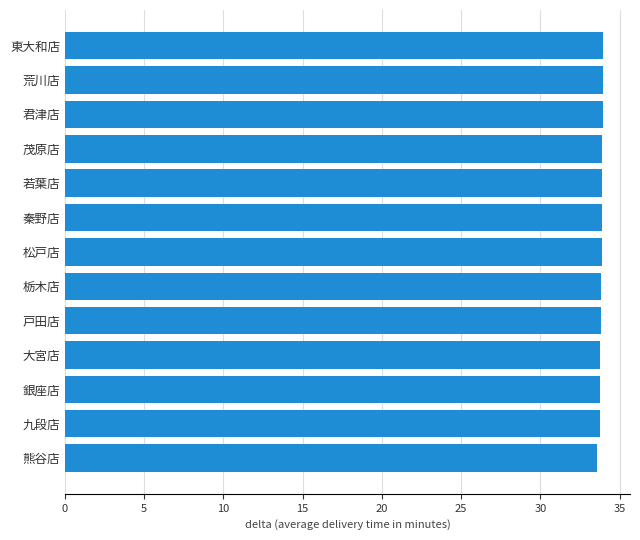

Are the bars grouped side by side (vs. stacked)?

No